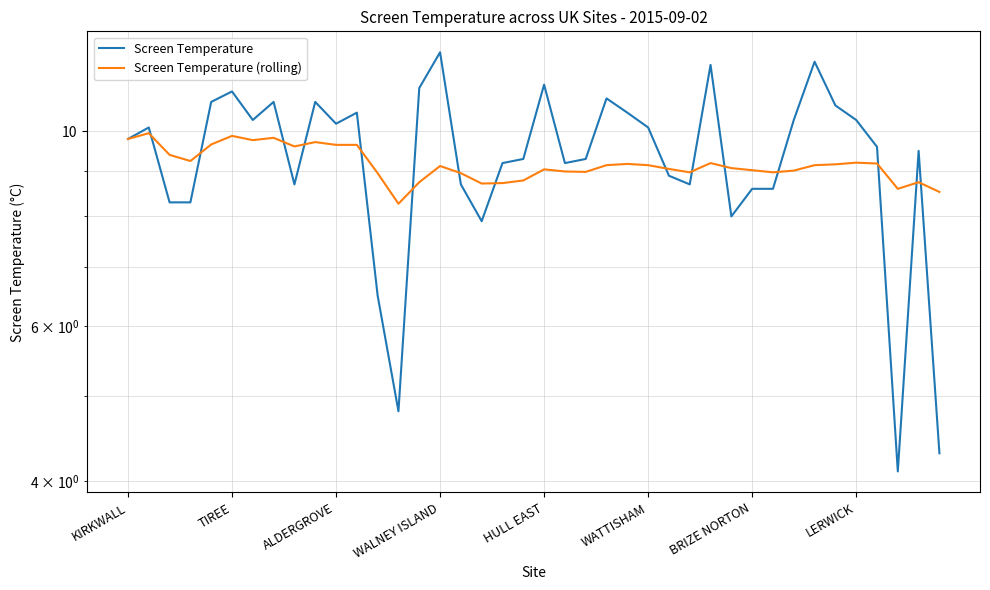

The value of Screen Temperature (rolling) at 24 is 13.2. True or false?

False